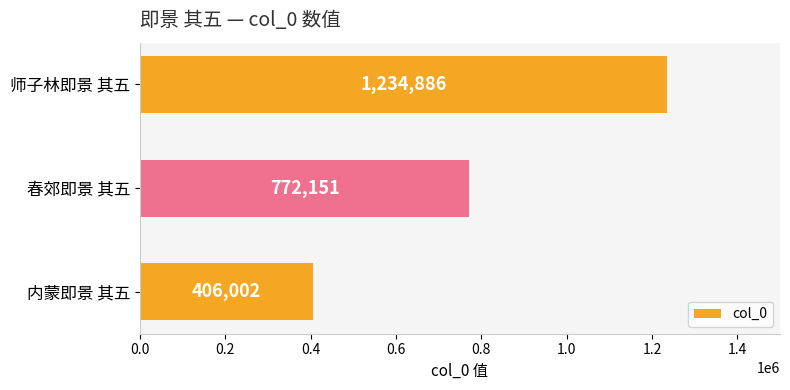

How many bars are there in total?

3